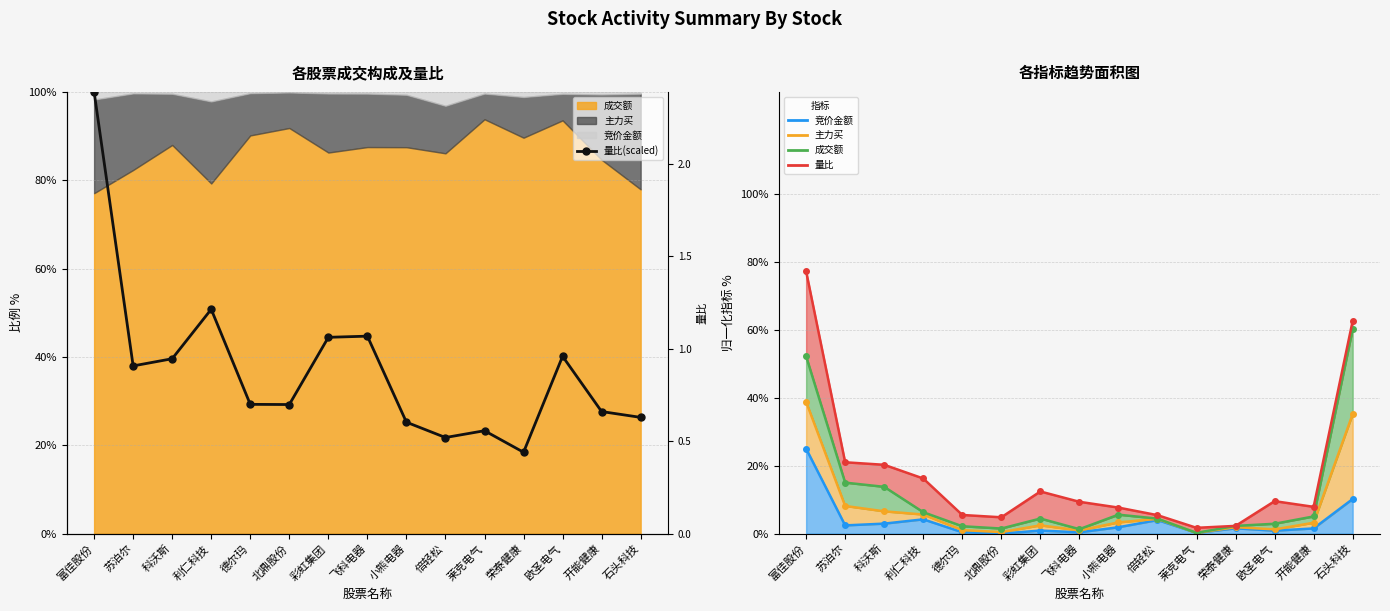

True or false: the data shows 35.5 at 石头科技.

False